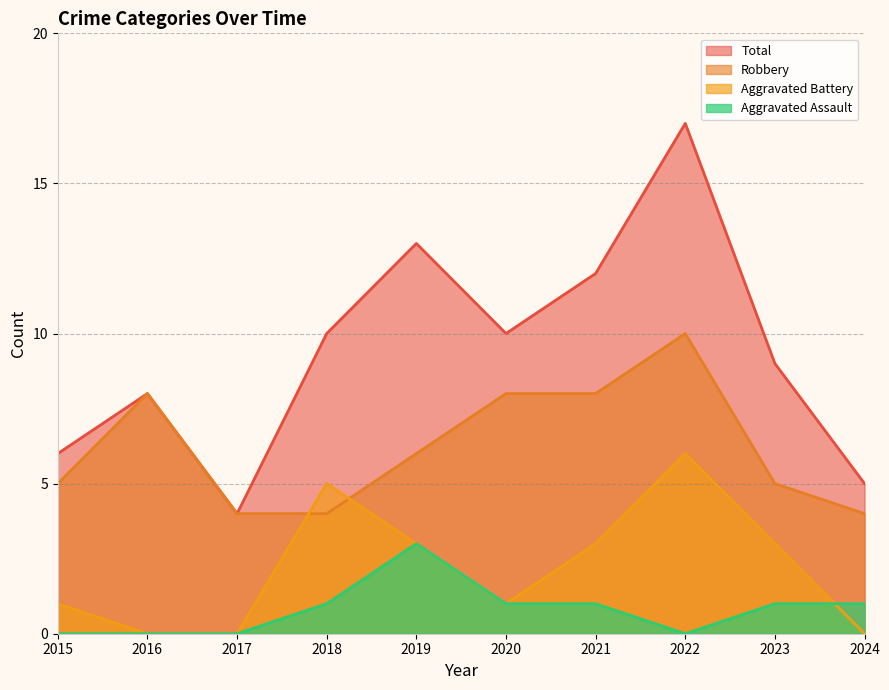

Which series has the largest total across all categories?

Total